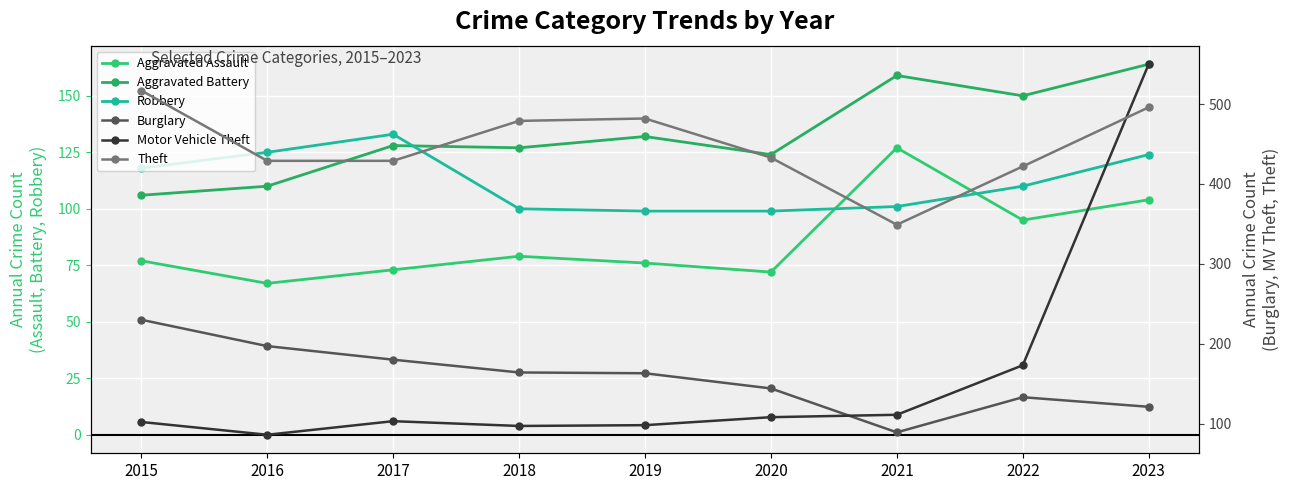

True or false: Robbery has a value of 216 at 2023.

False